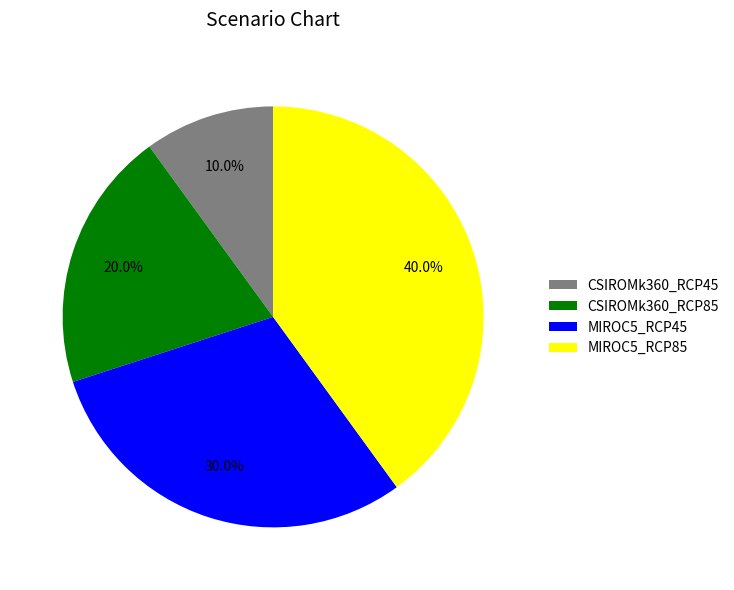

Rank the categories by value from lowest to highest.

CSIROMk360_RCP45, CSIROMk360_RCP85, MIROC5_RCP45, MIROC5_RCP85